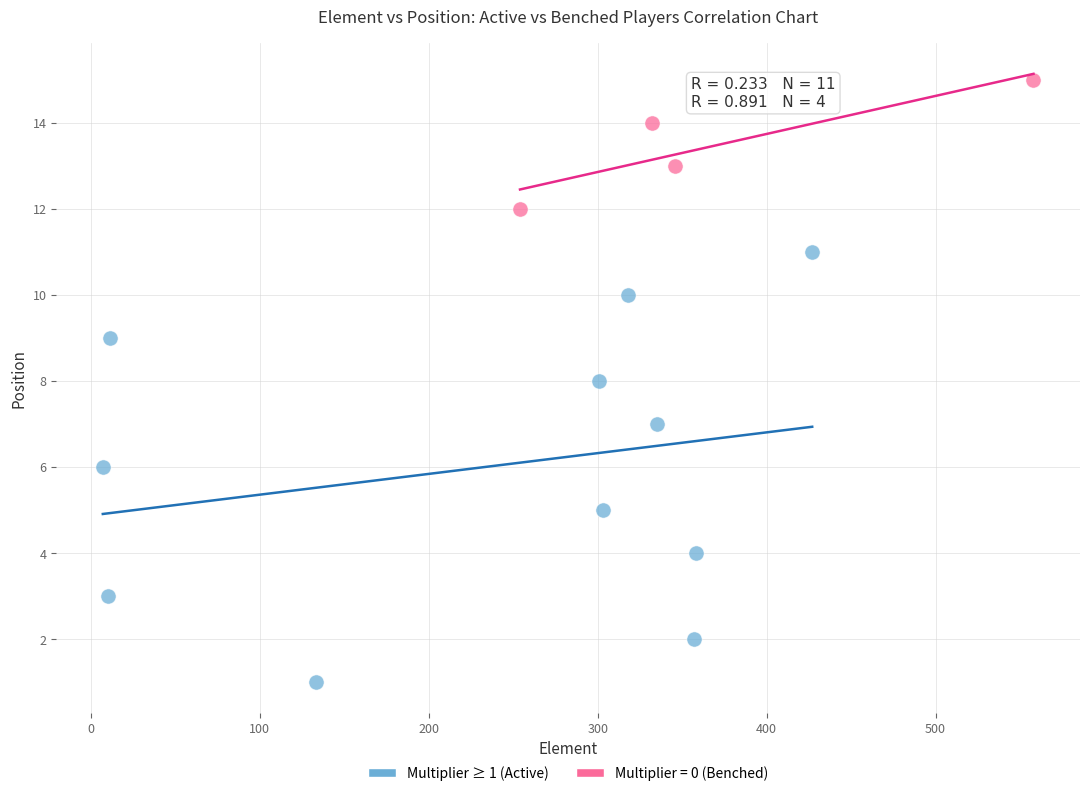

Which series contains the lowest Y value?

Multiplier ≥ 1 (Active)